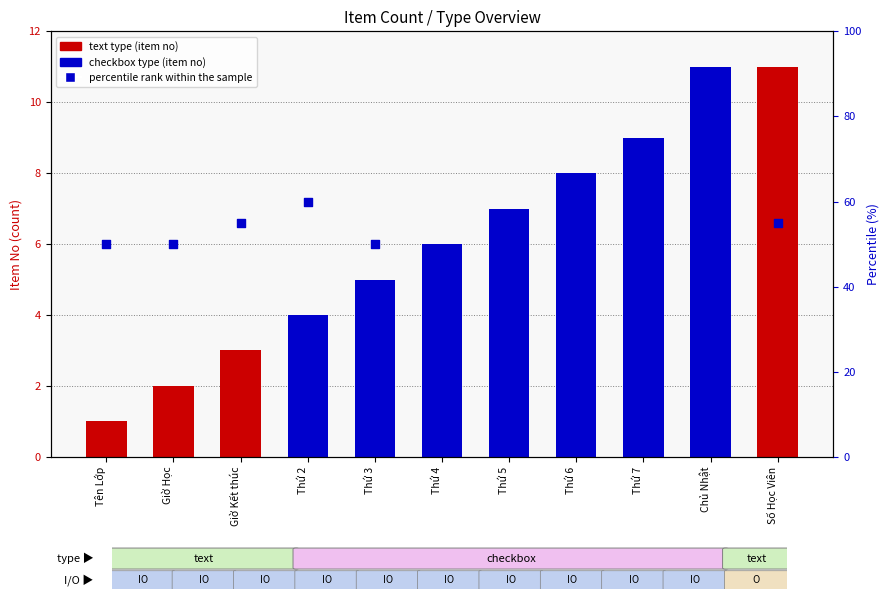

Between Thứ 3 and Số Học Viên, which is larger?

Số Học Viên